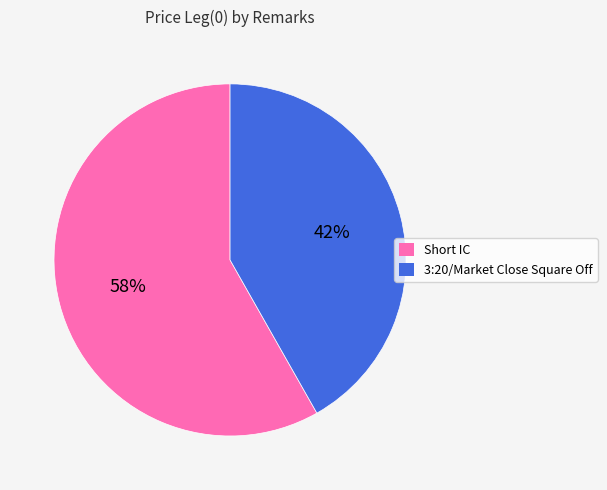

How many slices are in this pie chart?

2